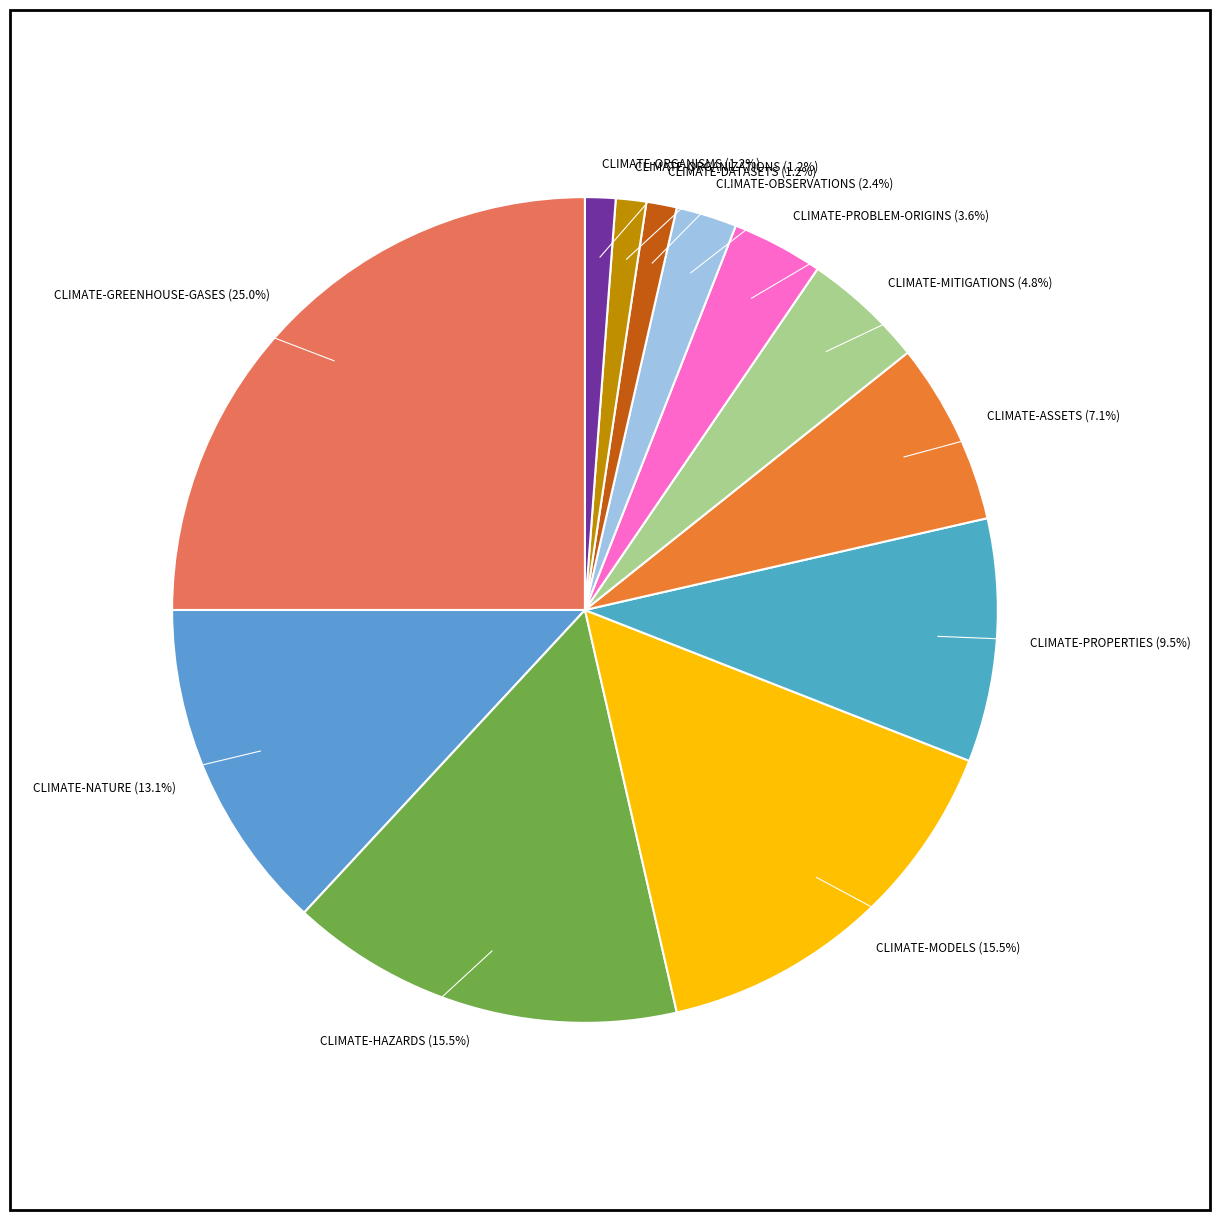

To the nearest percent, what portion does CLIMATE-OBSERVATIONS represent?

2%